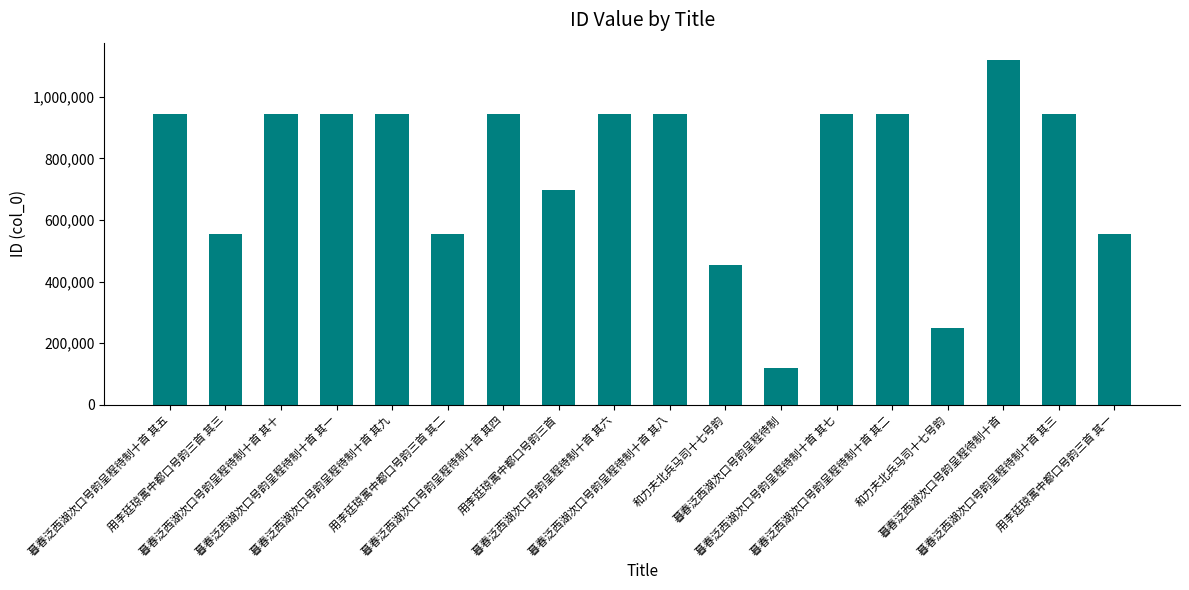

What is the difference between the maximum and minimum values?

999882